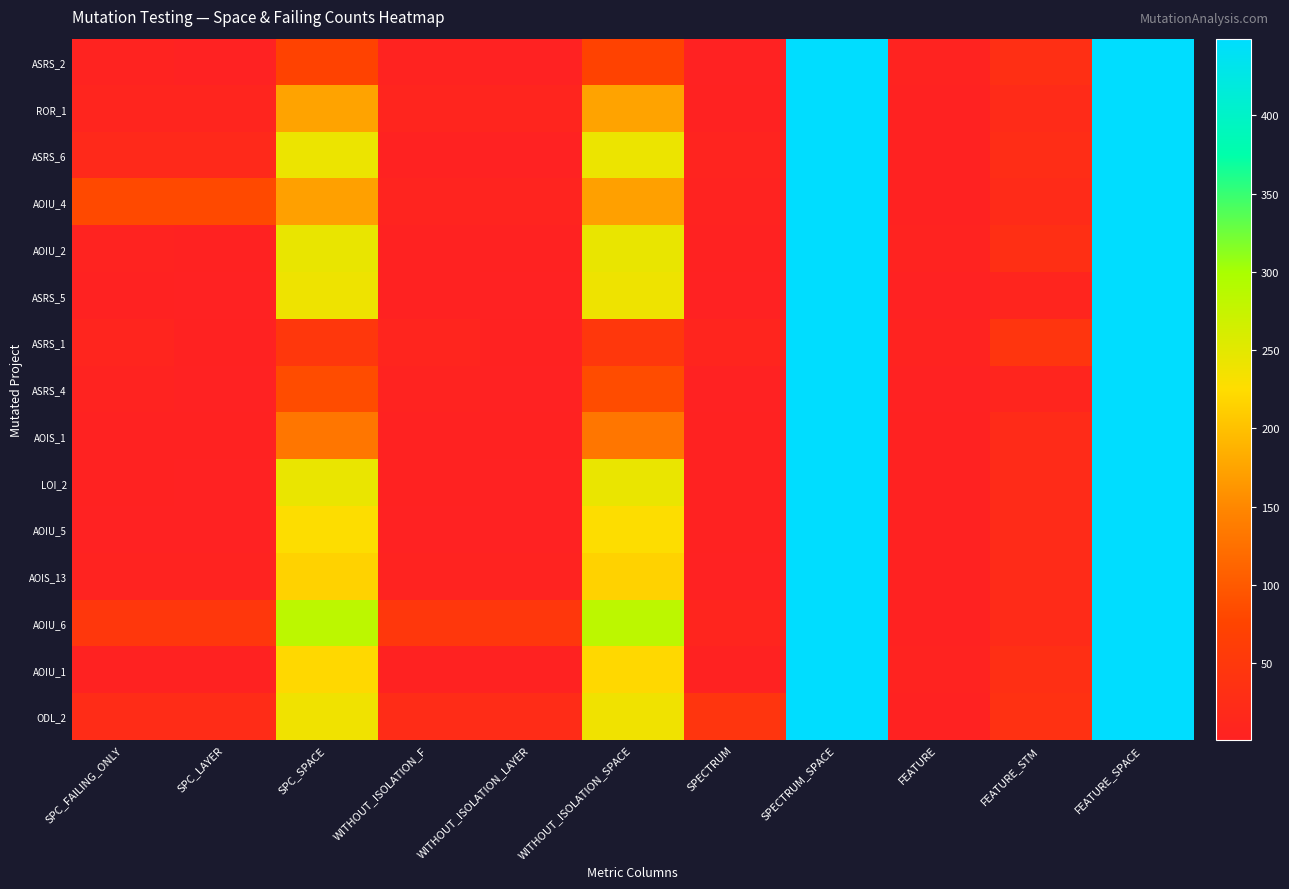

Rank the series at FEATURE from highest to lowest value.

ASRS_2, AOIU_2, ASRS_1, AOIU_1, ROR_1, AOIU_4, AOIS_1, LOI_2, AOIU_5, AOIS_13, AOIU_6, ODL_2, ASRS_6, ASRS_5, ASRS_4